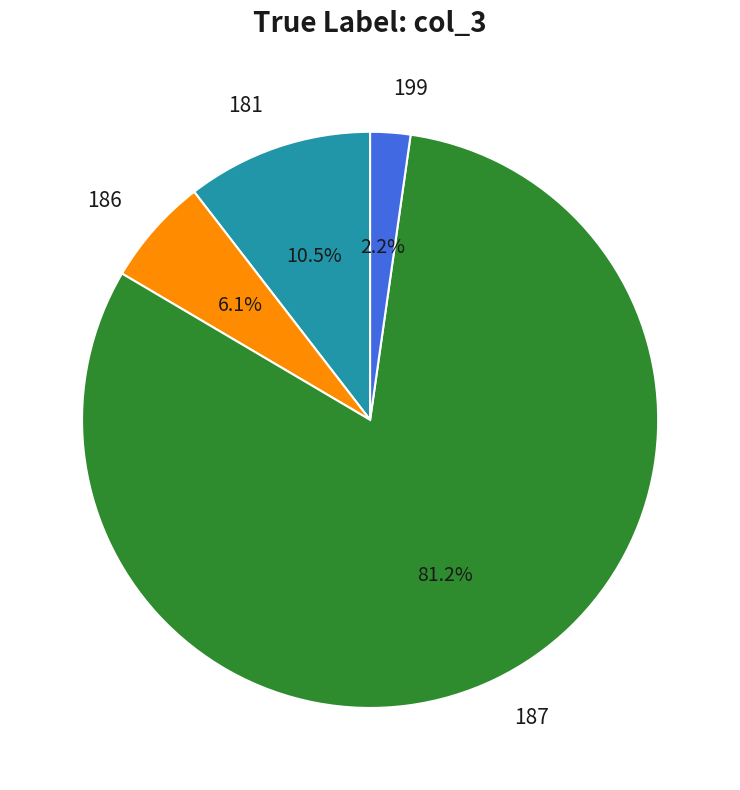

What percentage is the 187 slice, to the nearest percent?

81%